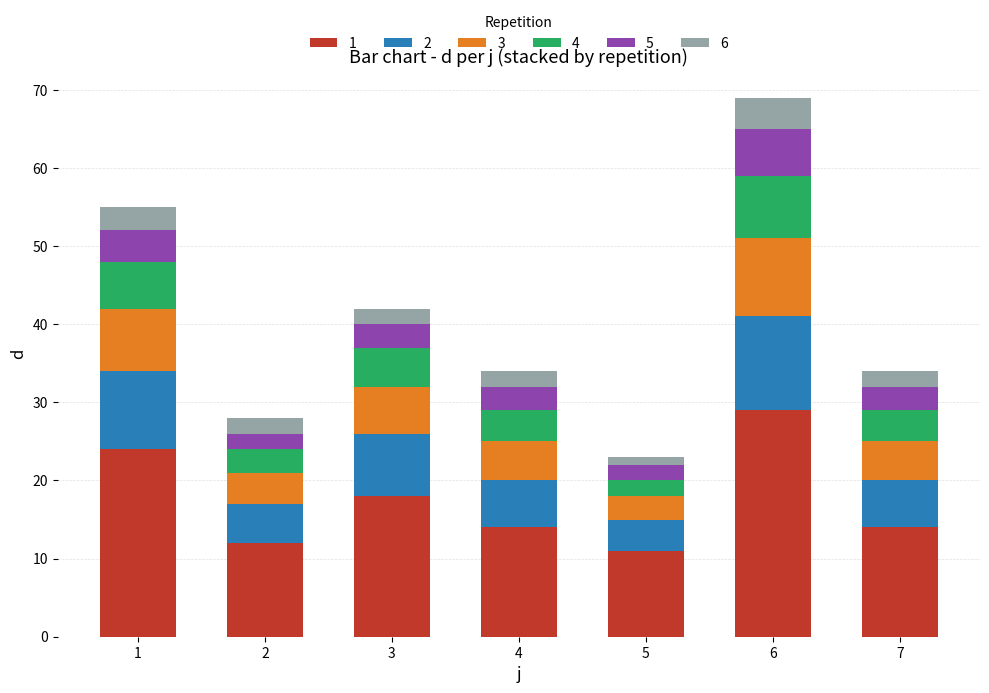

What are all the series names shown in the legend?

1, 2, 3, 4, 5, 6